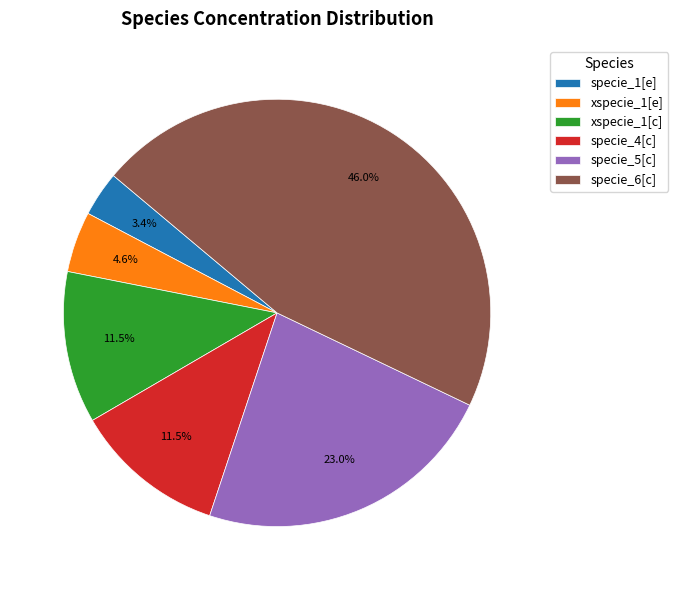

Does specie_5[c] account for over 50% of the chart?

No